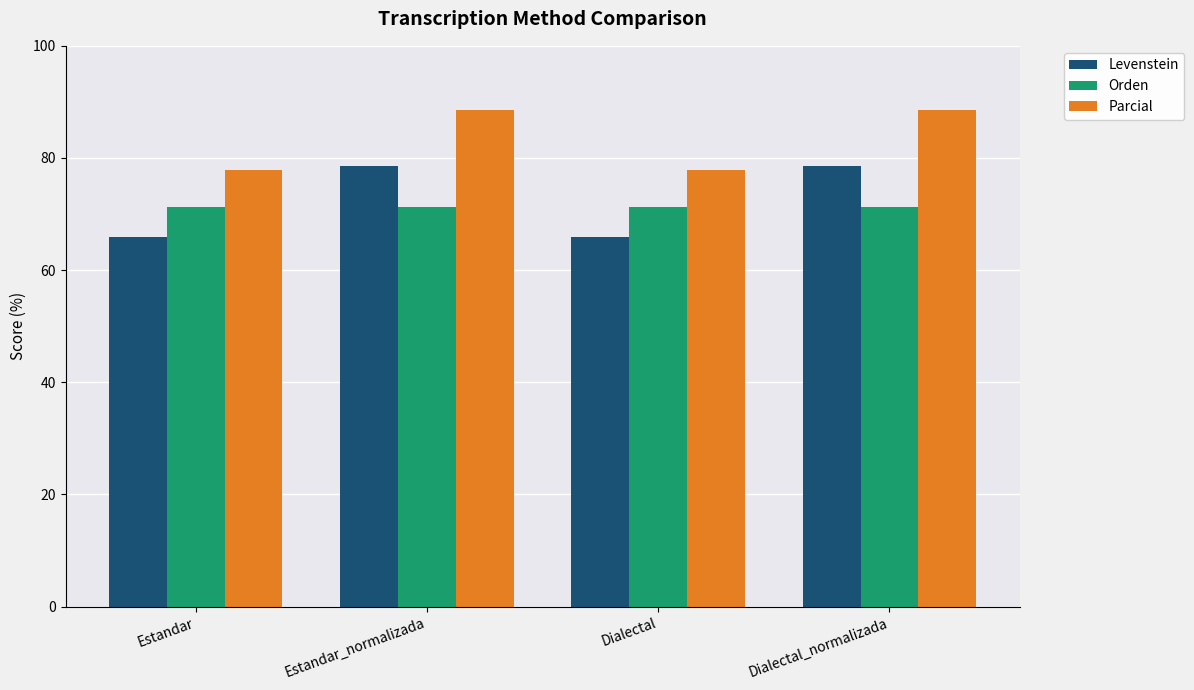

Reading right to left, transcribe all the data shown in this chart.

Levenstein: 78.6	66.0	78.6	66.0
Orden: 71.2	71.2	71.2	71.2
Parcial: 88.6	77.8	88.6	77.8